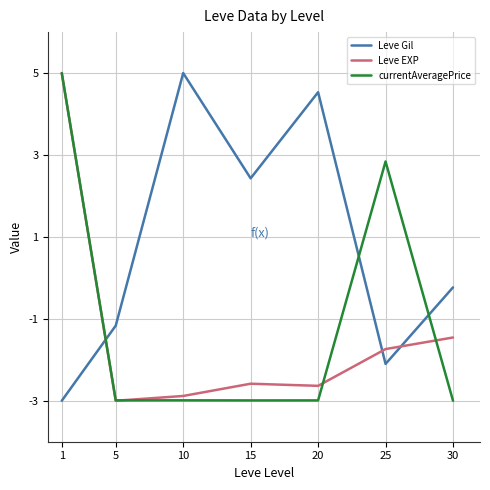

What is the total value across all series at 5?

-7.2